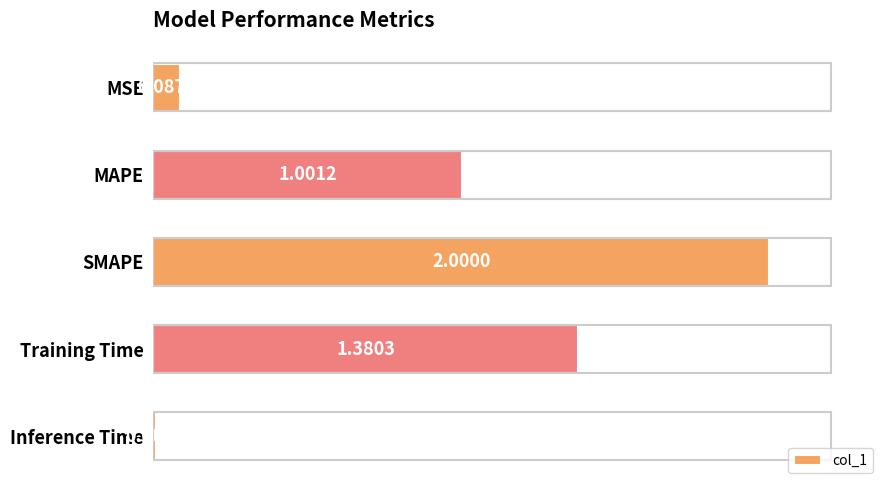

What is the label of the 1st bar from the bottom?

Inference Time